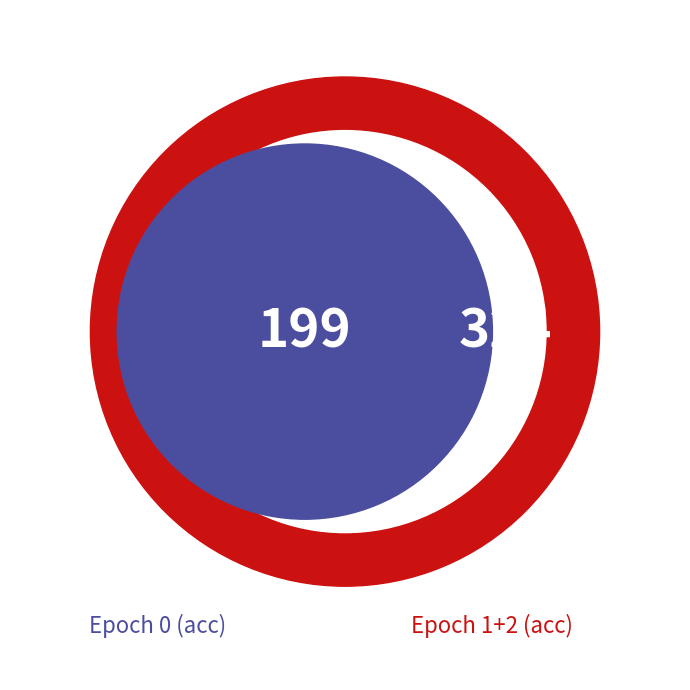

To the nearest percent, what is the difference between the largest and smallest slice percentages?

9%